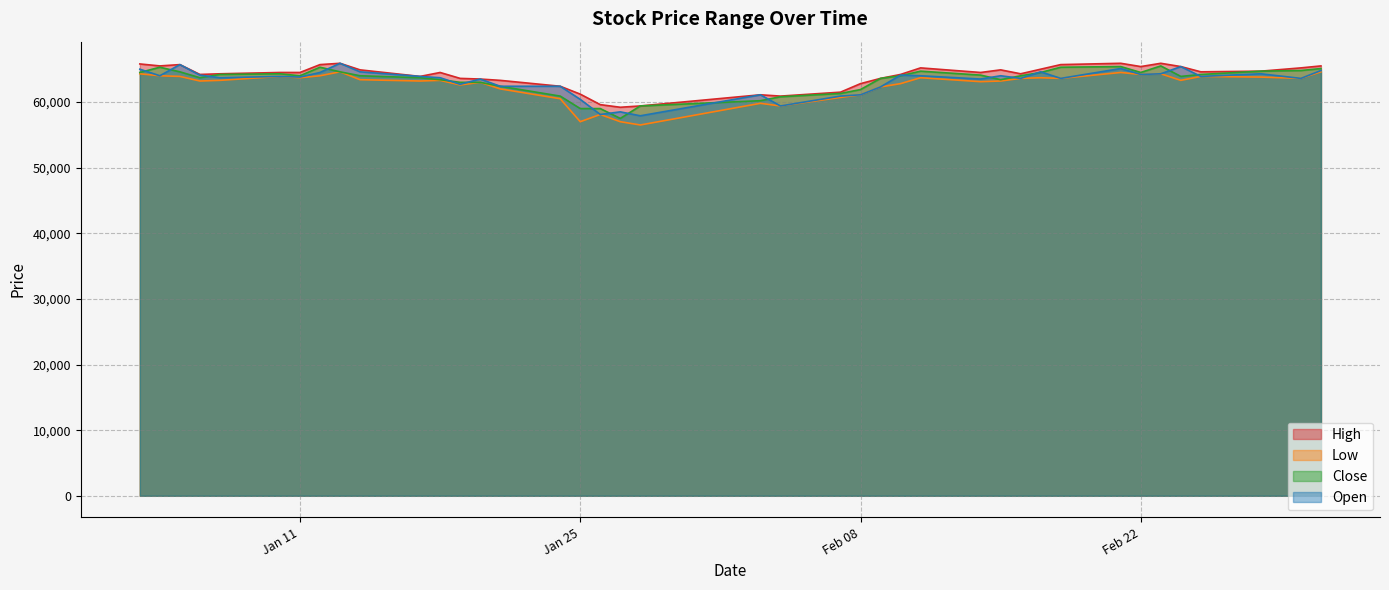

At which label does Close first exceed 64000?

2022-01-03